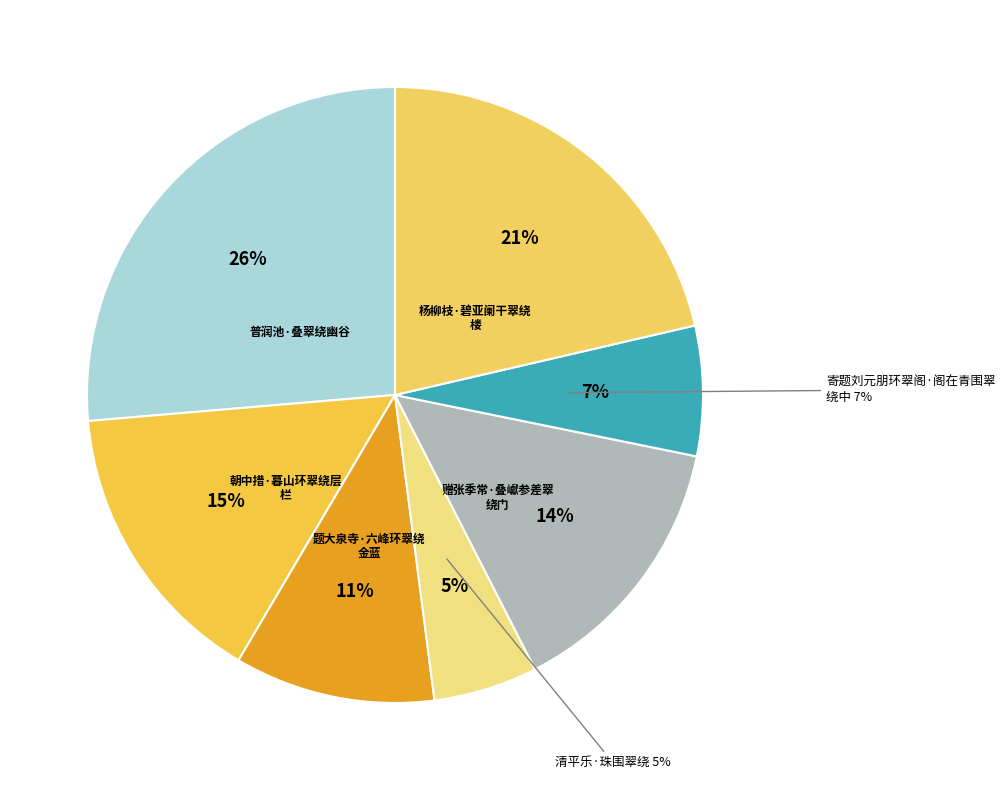

Is it true that 杨柳枝·碧亚阑干翠绕楼 is 21% of the pie?

True